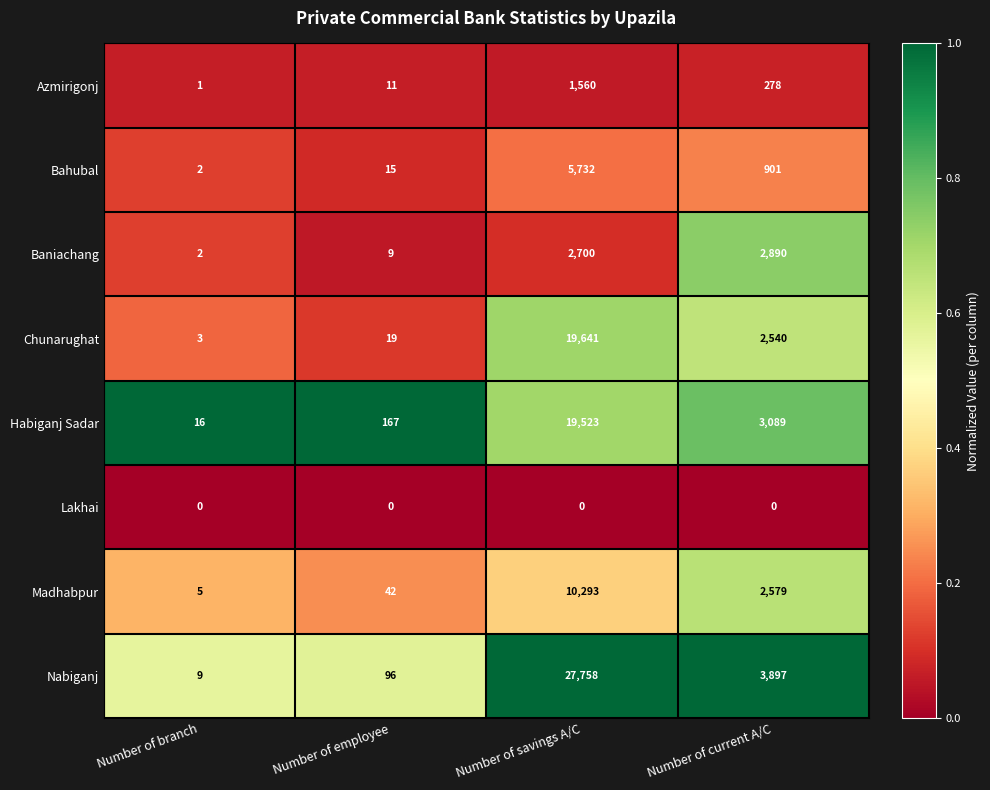

What is the maximum value shown in the chart?

27758